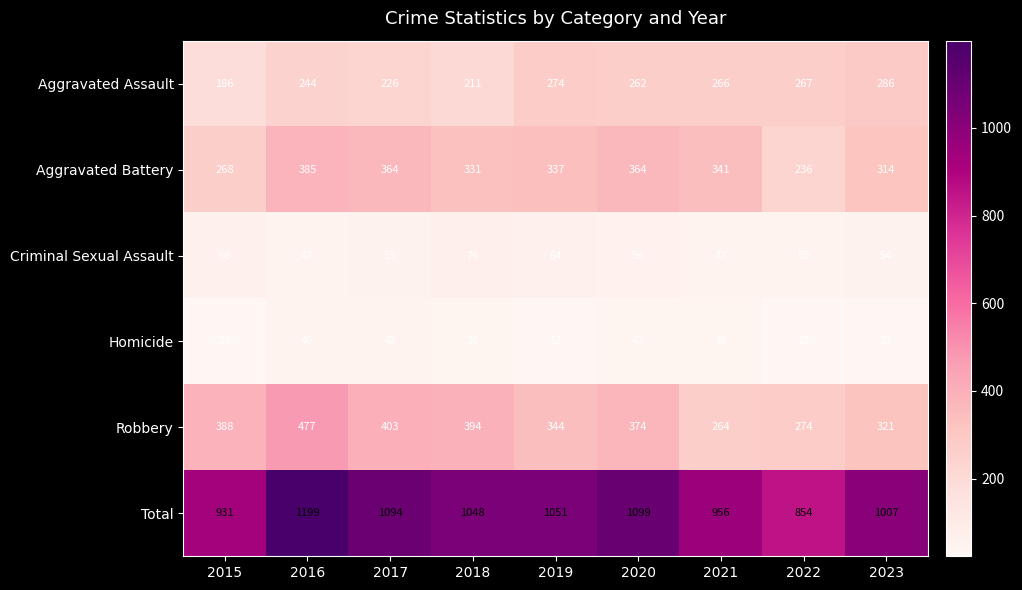

Where is Aggravated Battery nearest to the value 310?

2023